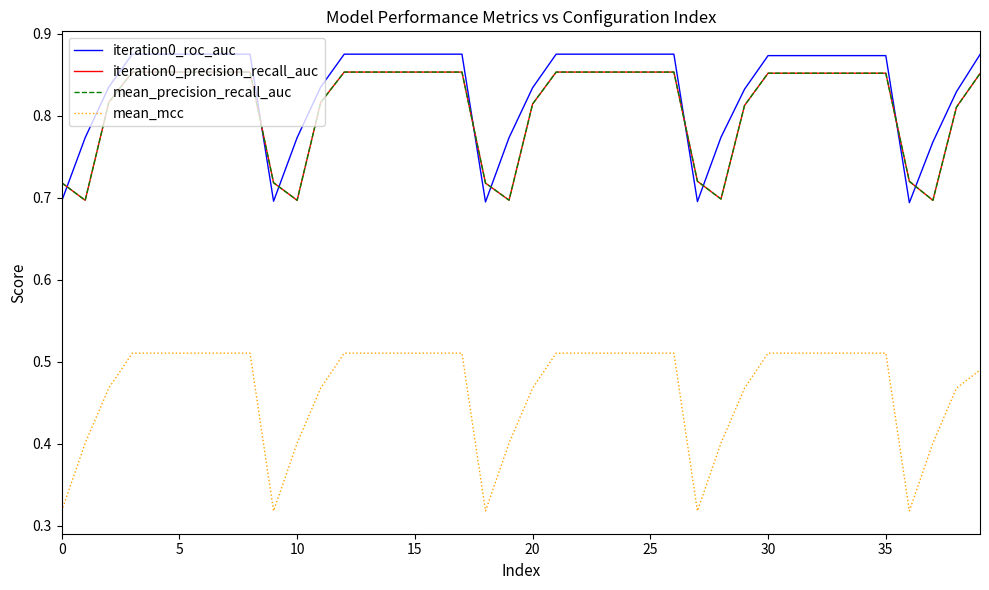

How many times do mean_precision_recall_auc and iteration0_roc_auc cross each other?

9